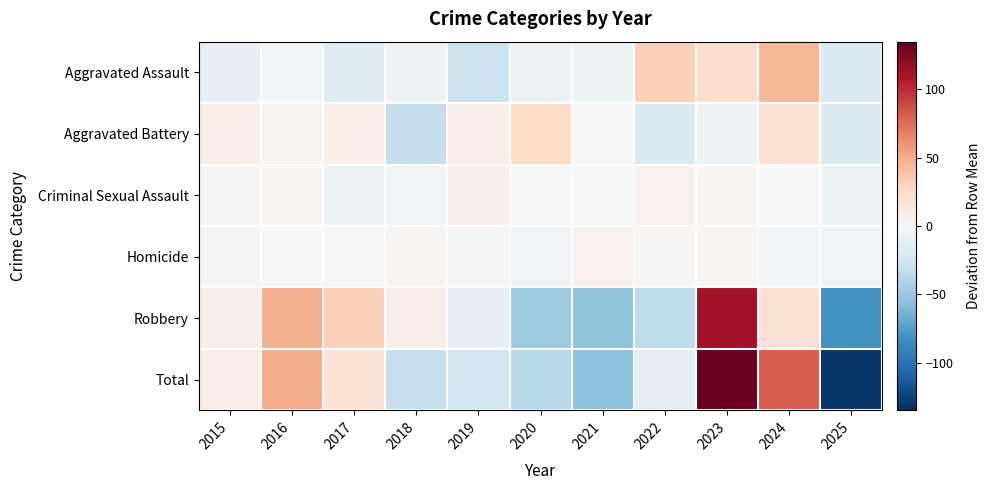

Which category has the lowest value across all series?

2025